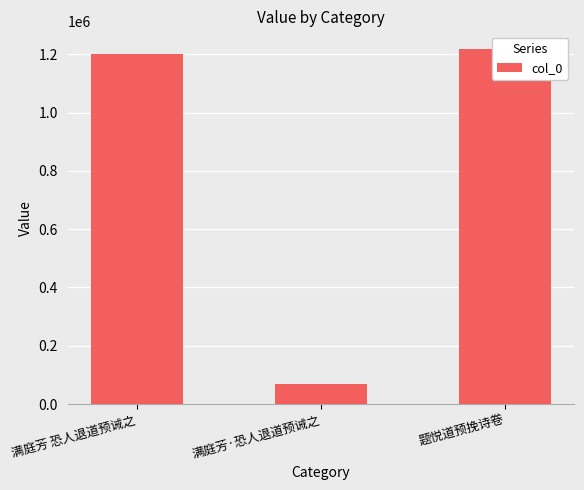

Approximately how many times larger is the value at 满庭芳·恐人退道预诫之 compared to 题悦道预挽诗卷?

0.1